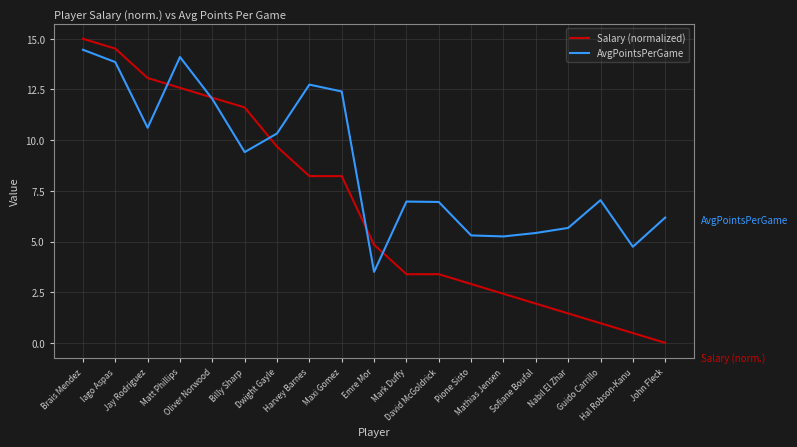

True or false: AvgPointsPerGame has a value of 6.2 at John Fleck.

True